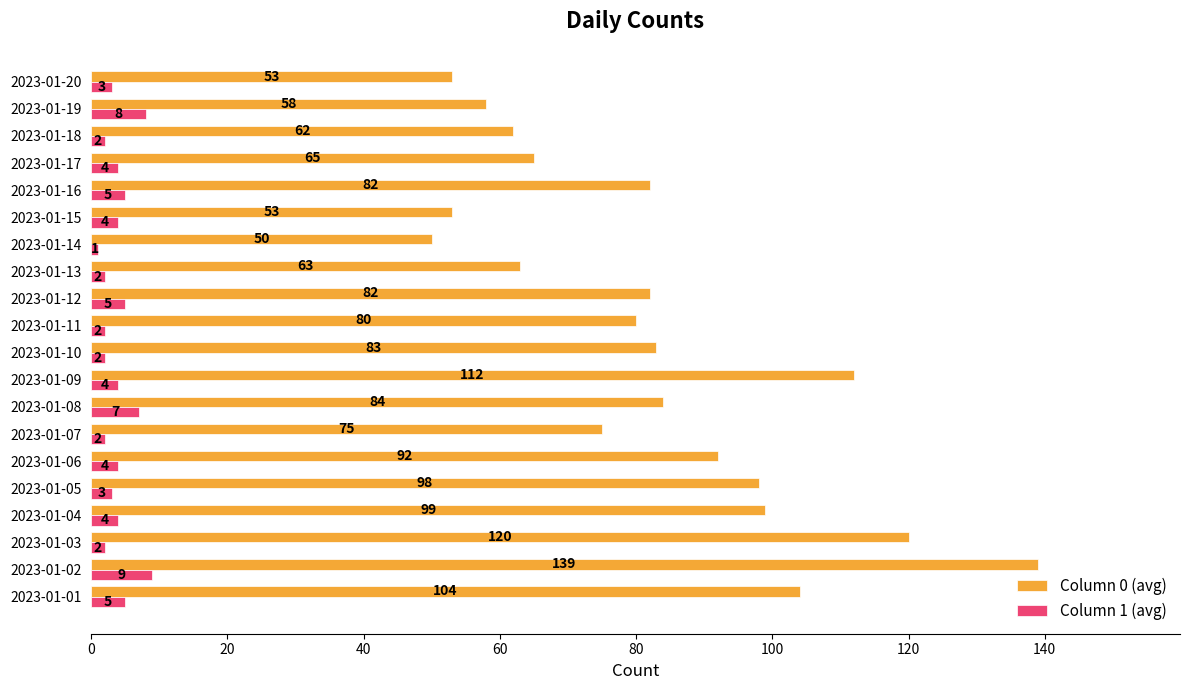

Which series has the widest spread of values?

Column 0 (avg)